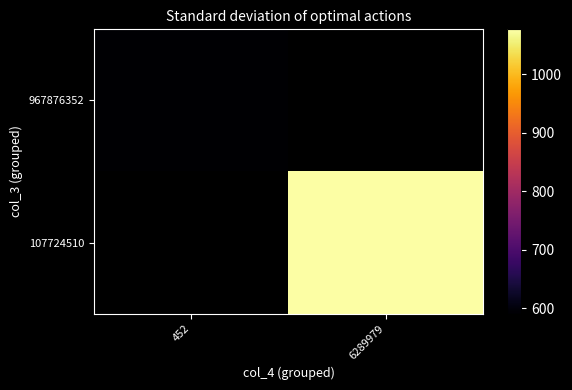

What is the minimum value shown in the chart?

590.5